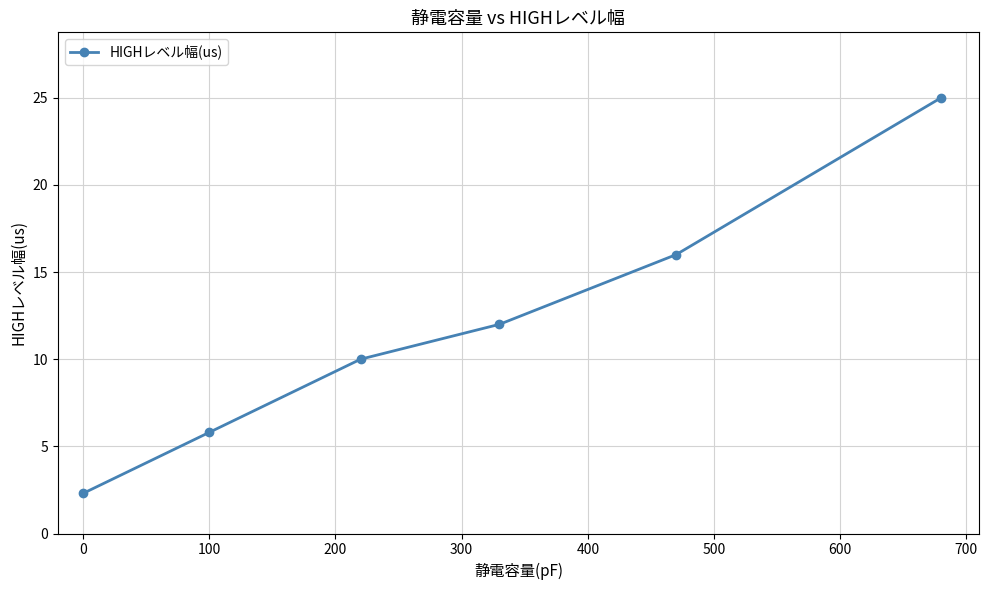

What is the difference between the second highest and second lowest values?

10.2